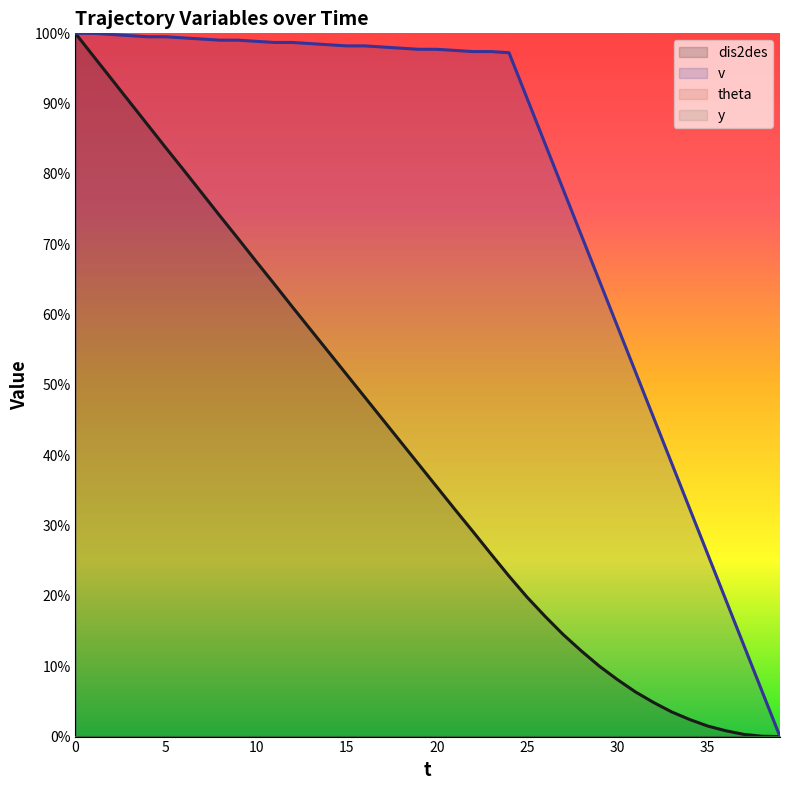

What is the value of the dis2des point at the 16th from the left?

51.5